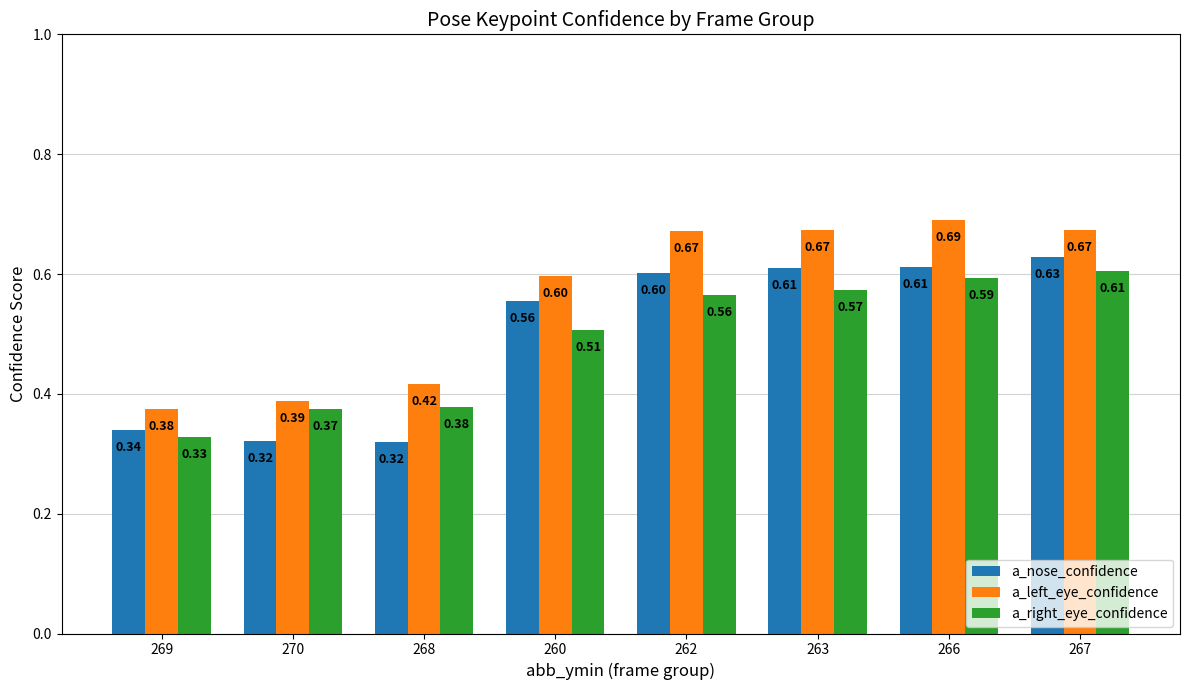

At which category is the sum across all series the highest?

267